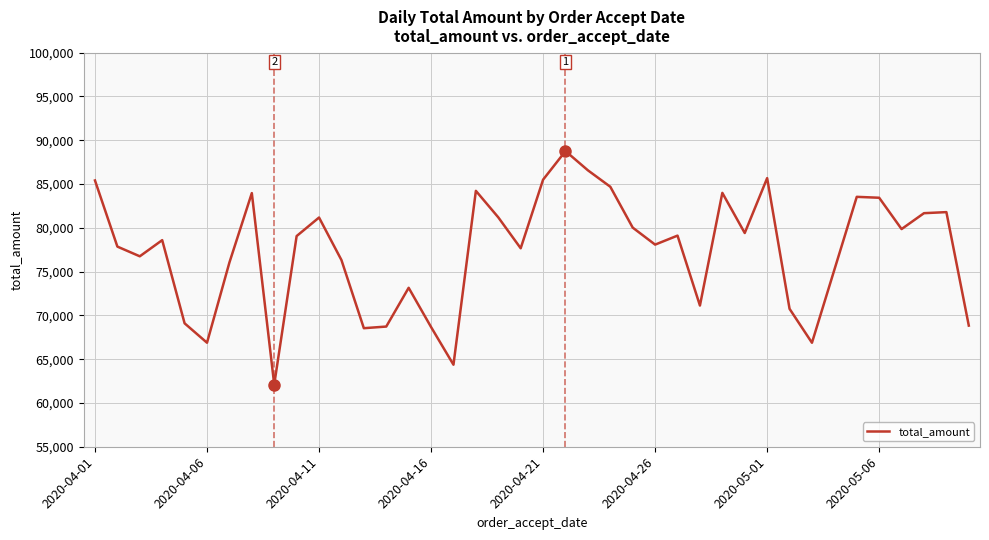

What is the smallest value displayed?

62103